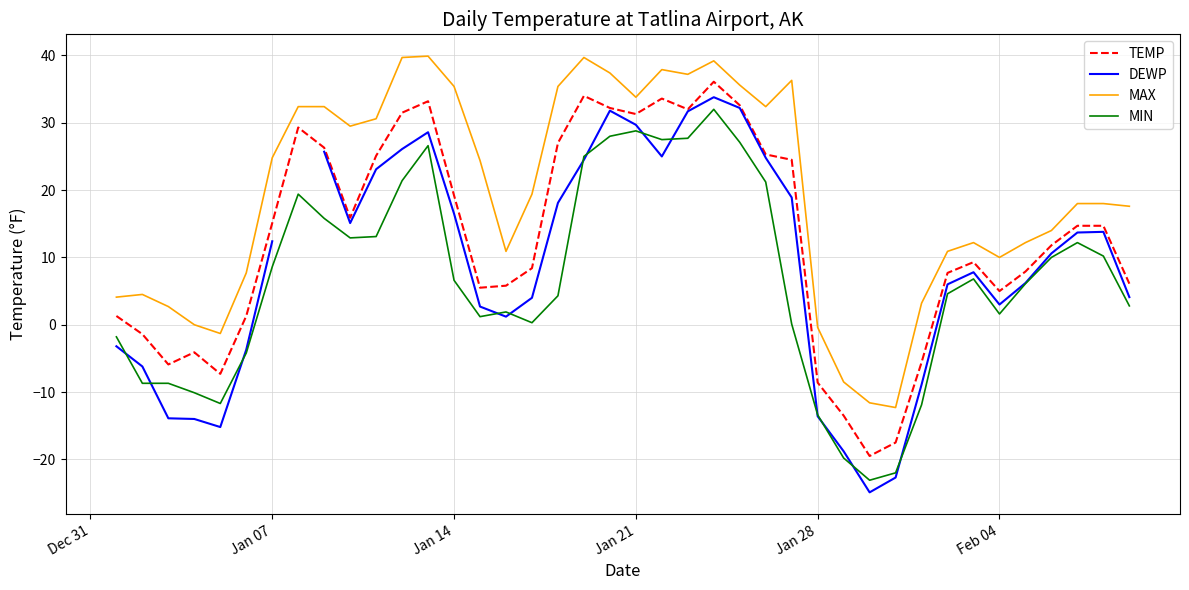

What are all the series names shown in the legend?

TEMP, DEWP, MAX, MIN